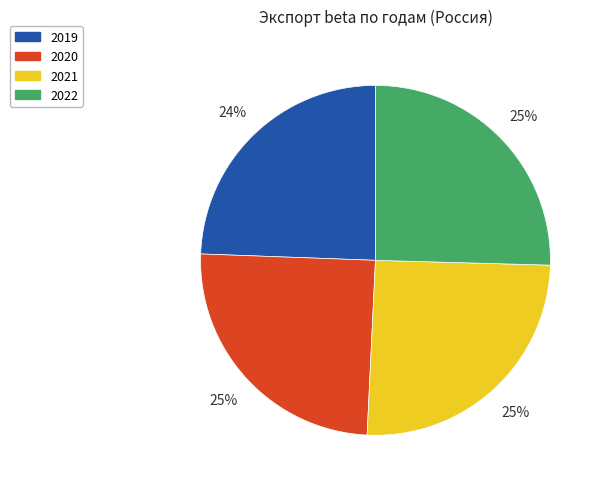

To the nearest percent, what is the difference between the largest and smallest slice percentages?

1%